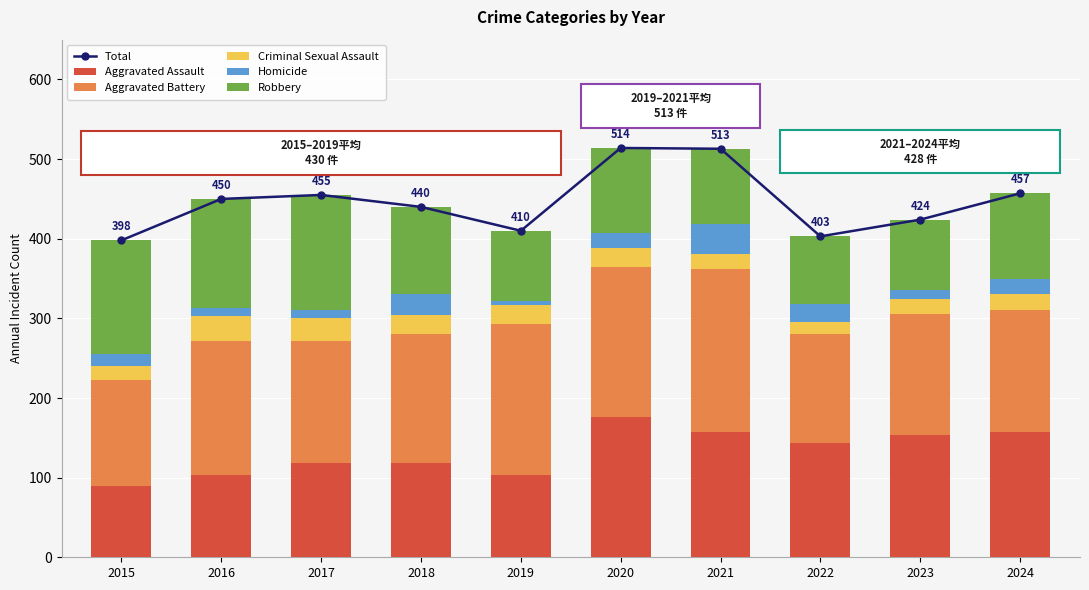

What is the lowest value of the Robbery series?

85